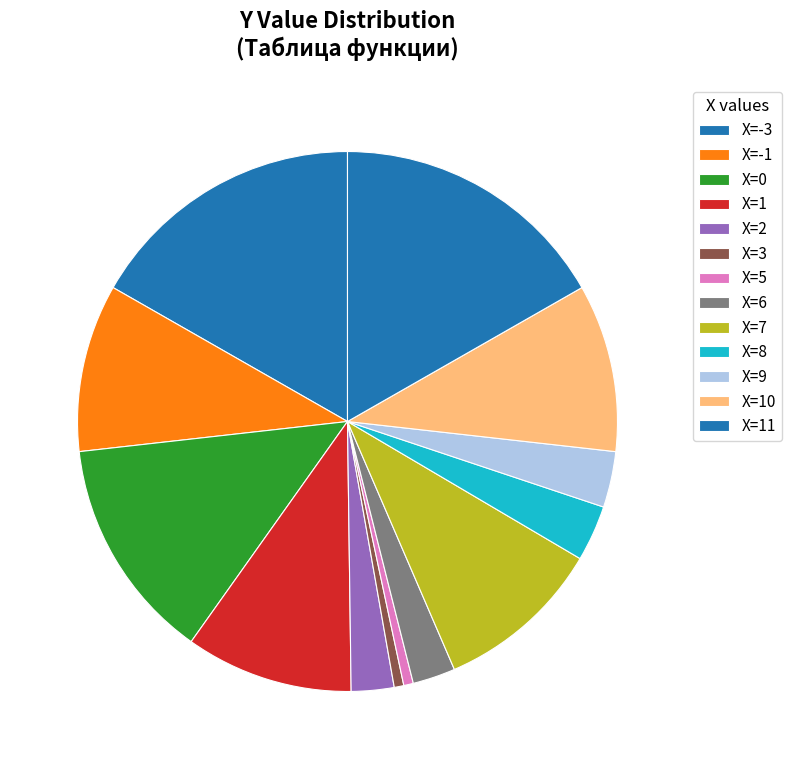

Is there a majority slice in this chart?

No